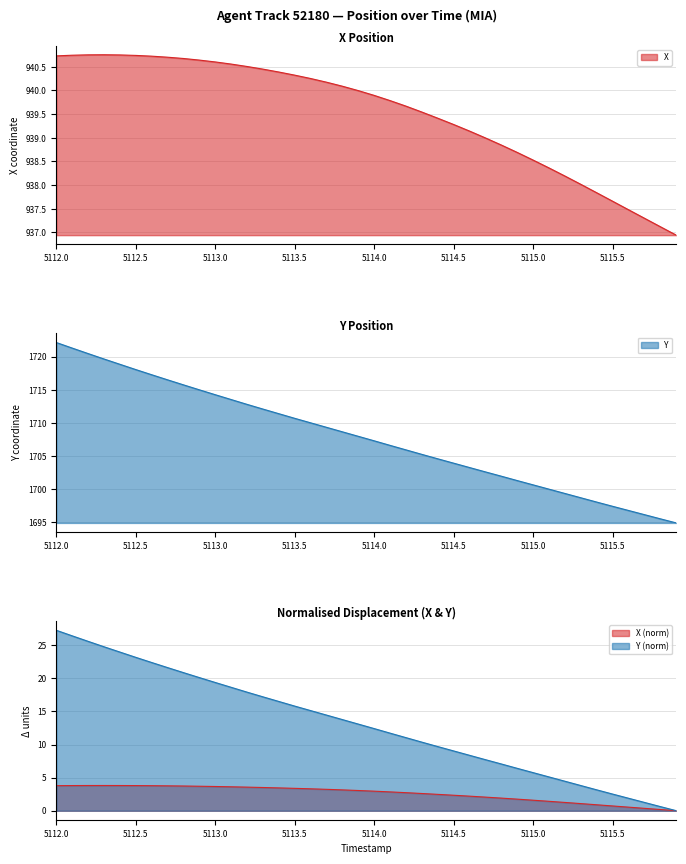

What is the sum of the X values at 5112.6 and 5112.0?

1881.5